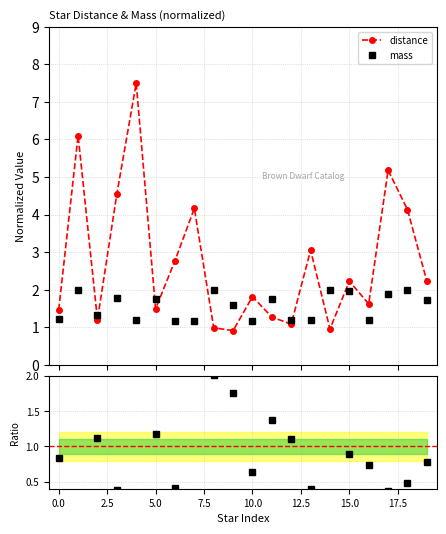

What is the value of the mass point at the 9th from the left?

2.0